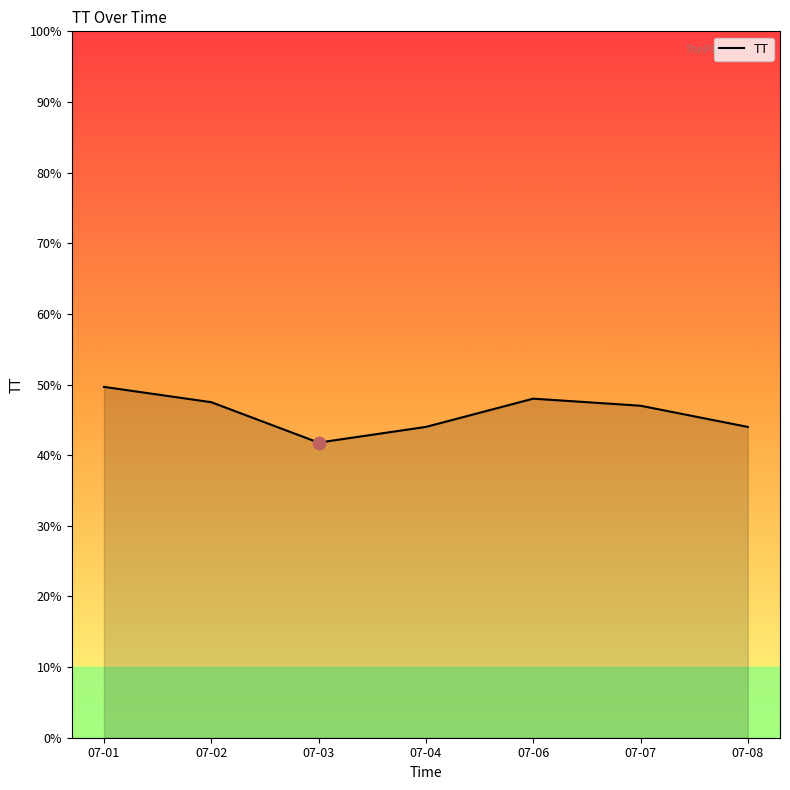

Between 07-01 and 07-04, which is larger?

07-01